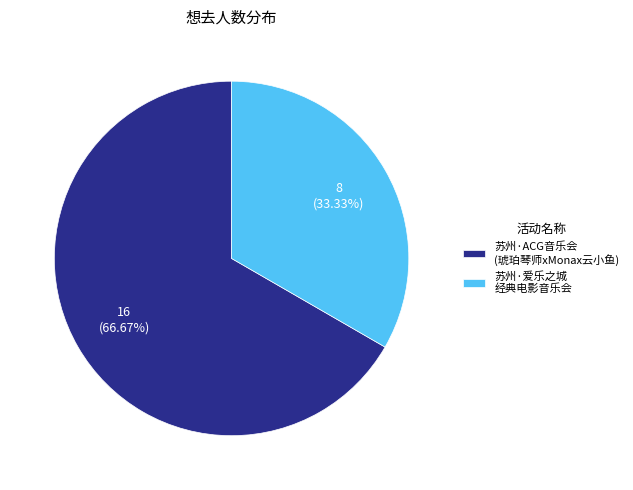

Do 苏州·ACG音乐会 (琥珀琴师xMonax云小鱼) and 苏州·爱乐之城 经典电影音乐会 together represent more than half of the pie?

Yes